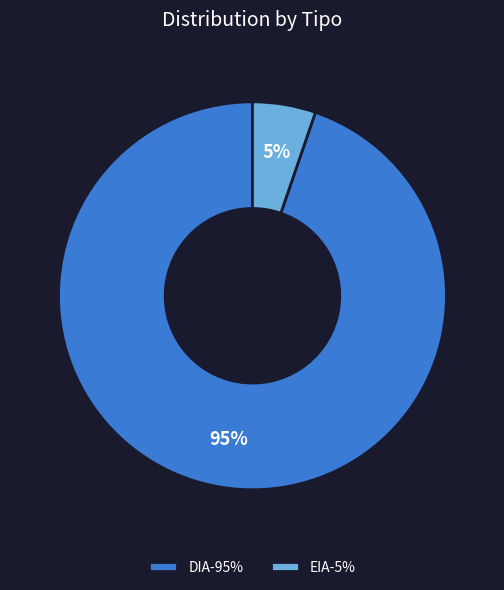

Which has a higher value, EIA or DIA?

DIA